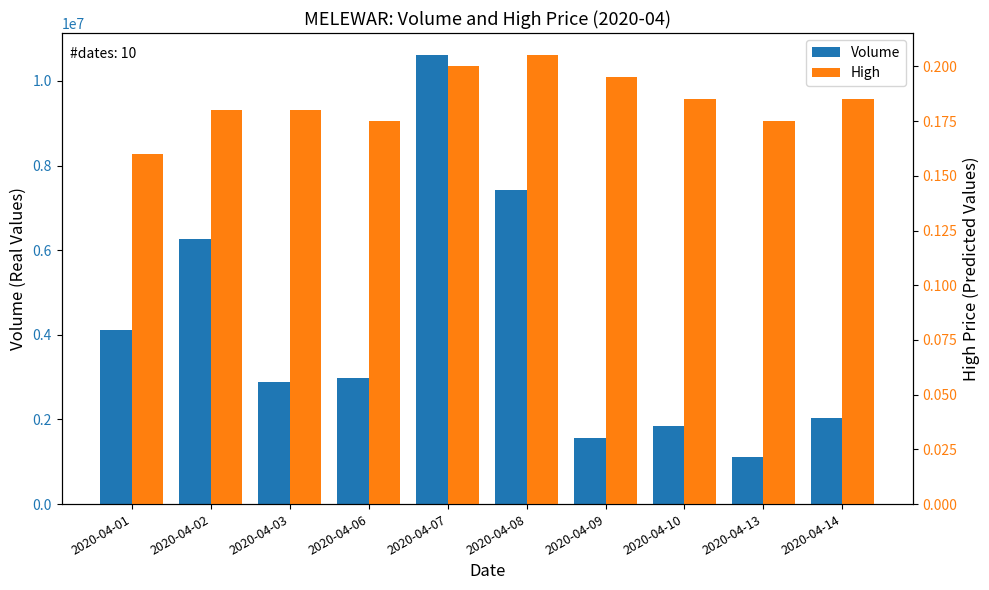

Which series has the largest total across all categories?

vol